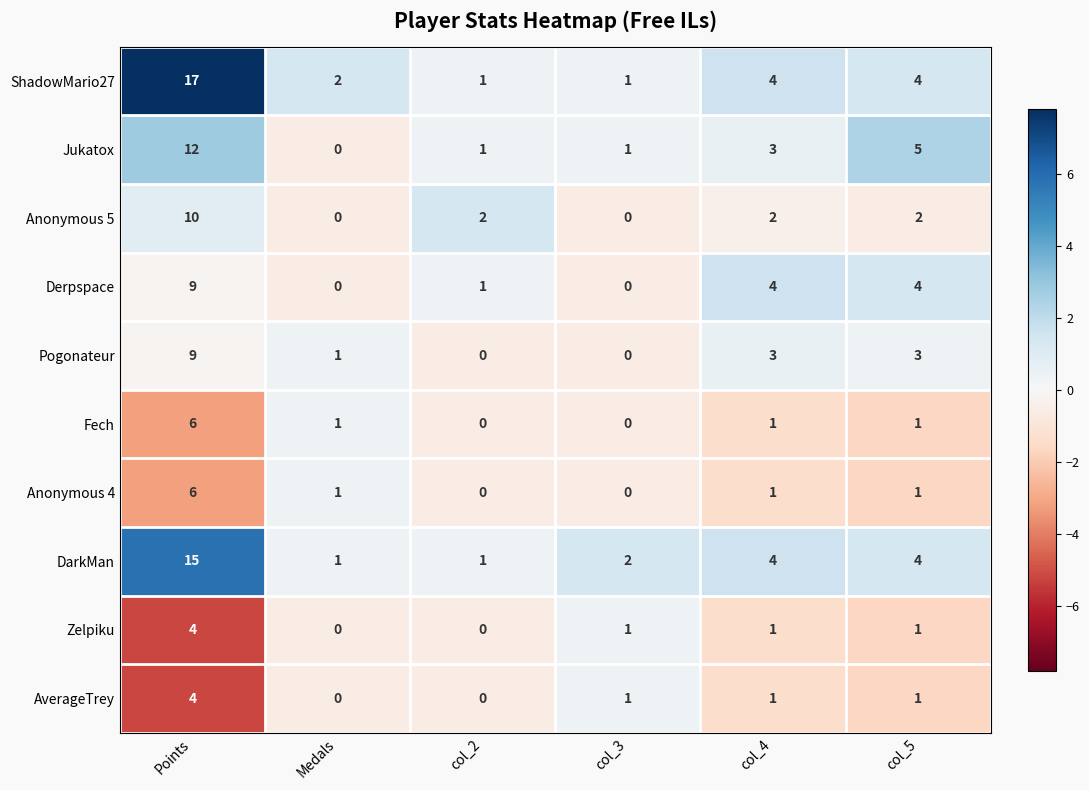

What is the maximum value shown in the chart?

17